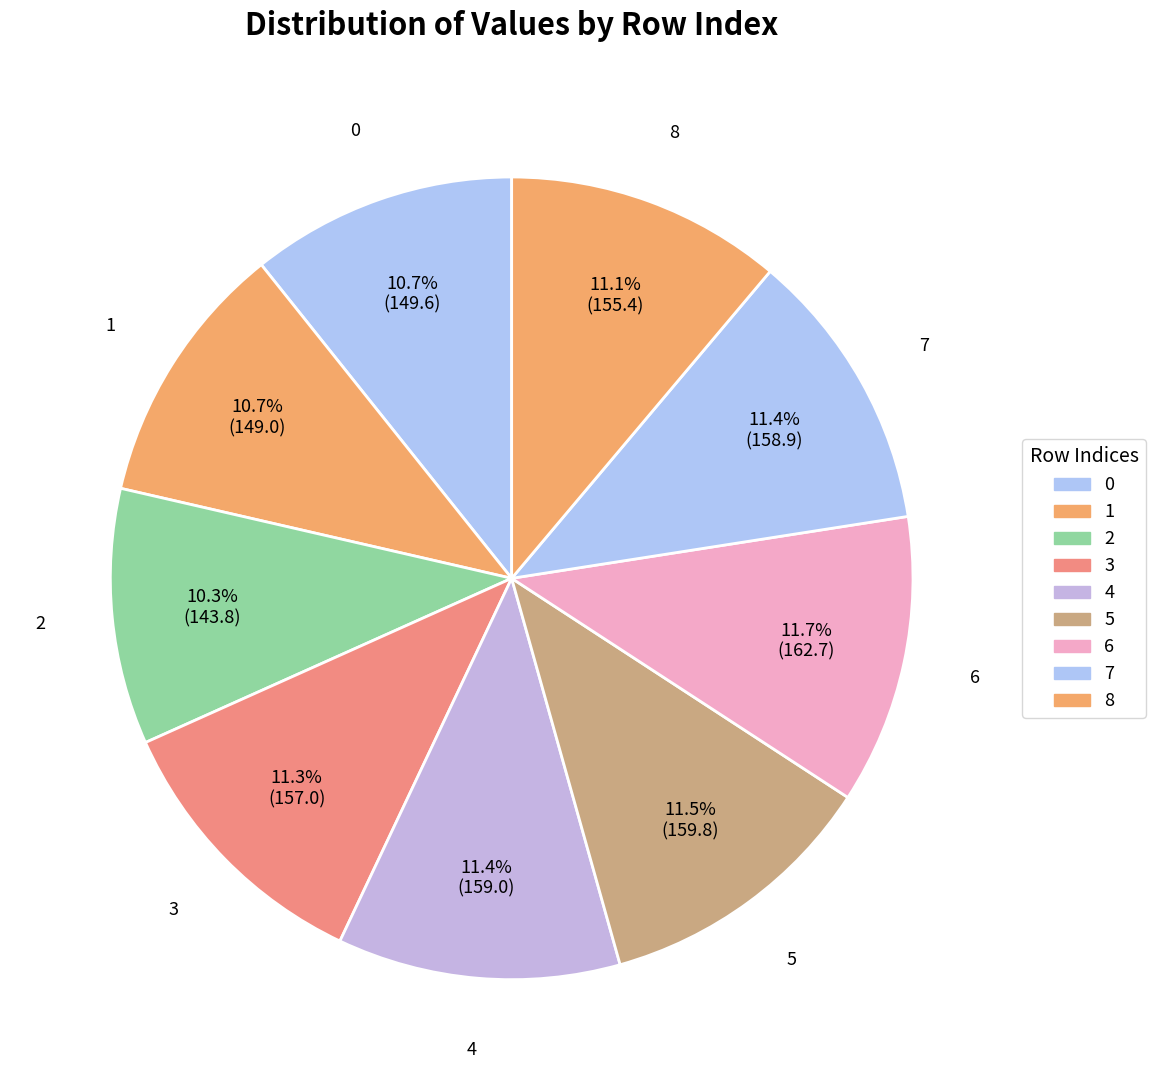

To the nearest percent, what portion does 8 represent?

11%